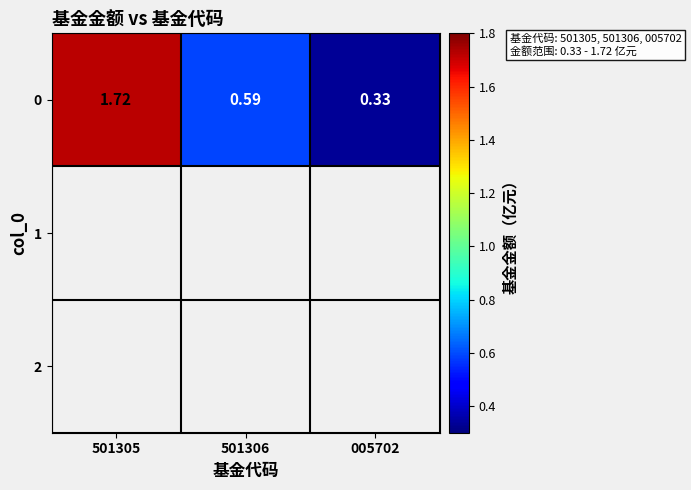

Count the number of data series in this chart.

1